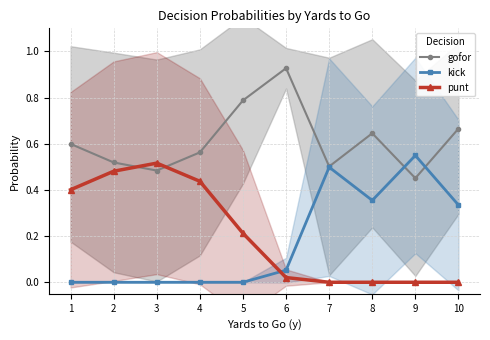

True or false: kick has a value of 0.4 at 8.

True